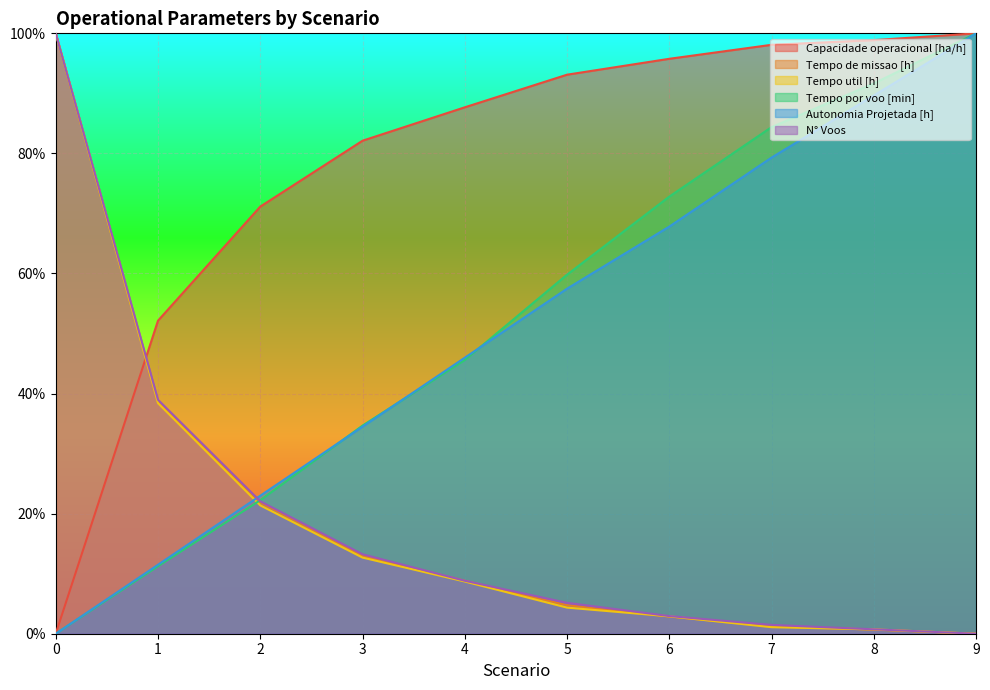

Reading right to left, list all the values displayed in this chart.

Capacidade operacional [ha/h]: 9=1.0	8=1.0	7=1.0	6=1.0	5=0.9	4=0.9	3=0.8	2=0.7	1=0.5	0=0.0
Tempo de missao [h]: 9=0.0	8=0.0	7=0.0	6=0.0	5=0.0	4=0.1	3=0.1	2=0.2	1=0.4	0=1.0
Tempo util [h]: 9=0.0	8=0.0	7=0.0	6=0.0	5=0.0	4=0.1	3=0.1	2=0.2	1=0.4	0=1.0
Tempo por voo [min]: 9=1.0	8=0.9	7=0.8	6=0.7	5=0.6	4=0.5	3=0.3	2=0.2	1=0.1	0=0.0
Autonomia Projetada [h]: 9=1.0	8=0.9	7=0.8	6=0.7	5=0.6	4=0.5	3=0.3	2=0.2	1=0.1	0=0.0
N° Voos: 9=0.0	8=0.0	7=0.0	6=0.0	5=0.1	4=0.1	3=0.1	2=0.2	1=0.4	0=1.0